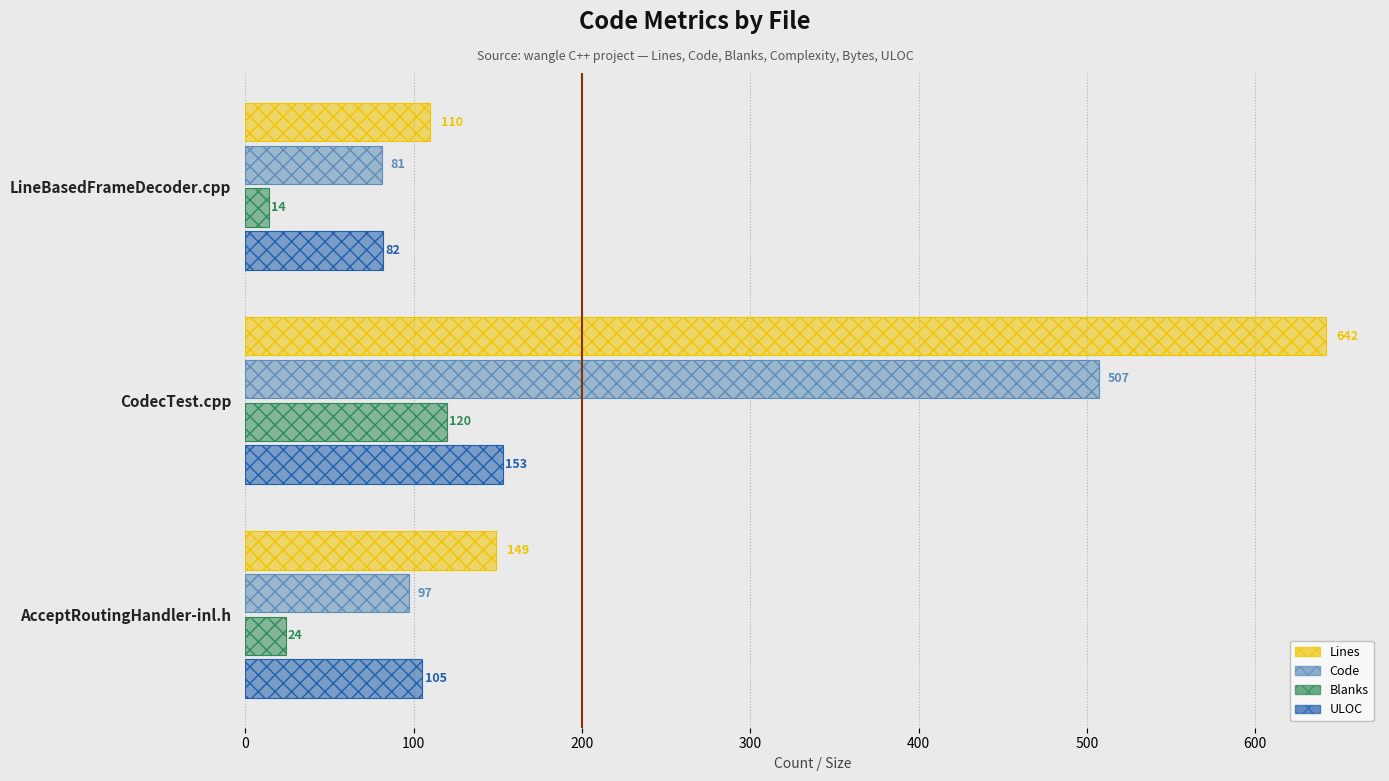

Reading left to right, transcribe all the data shown in this chart.

Lines (value): 110	642	149
Code (value): 81	507	97
Blanks (value): 14	120	24
ULOC (value): 82	153	105